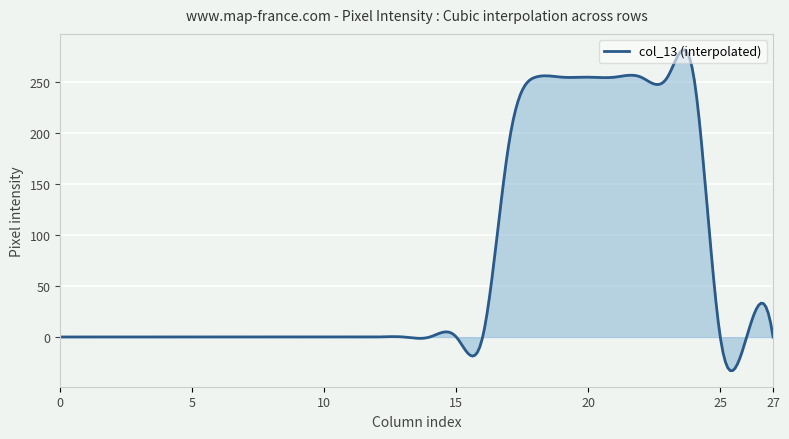

What is the difference between the maximum and minimum values?

314.8